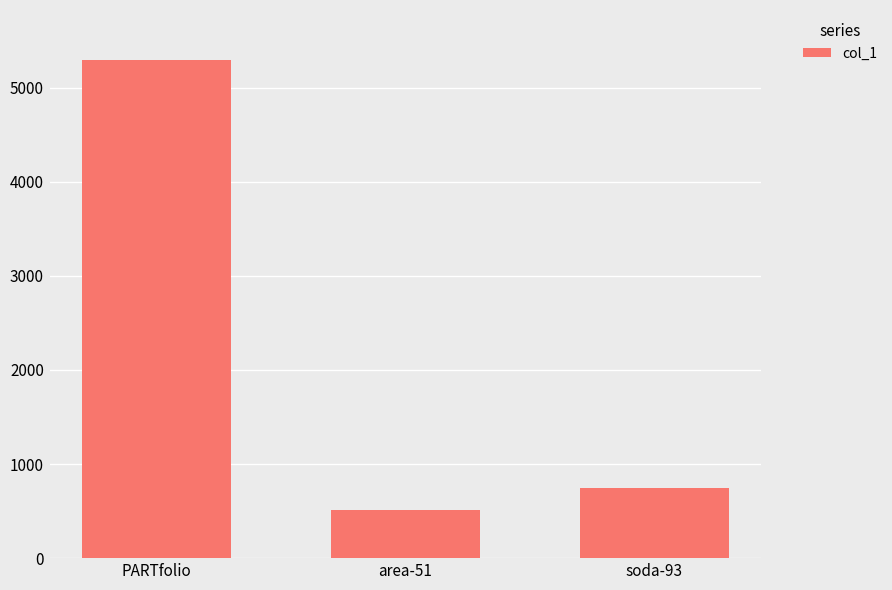

How many values are below 750?

1